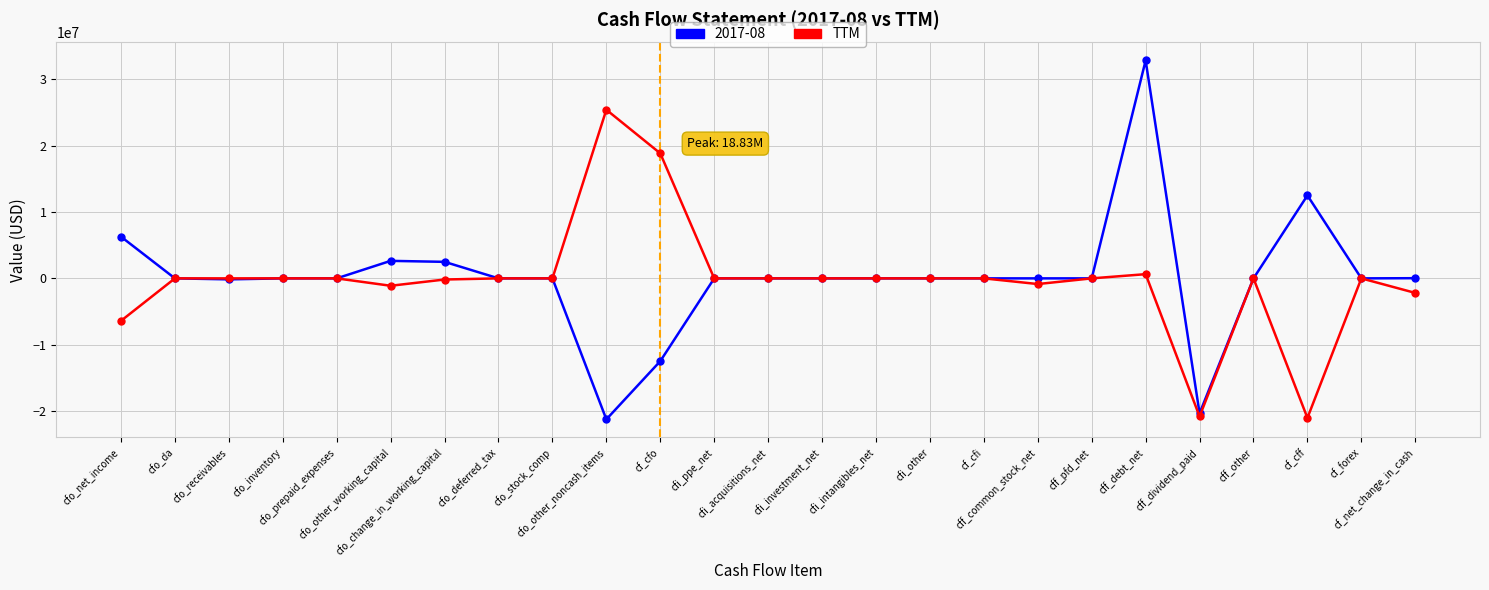

True or false: 2017-08 has more than 0 interior local peaks.

True